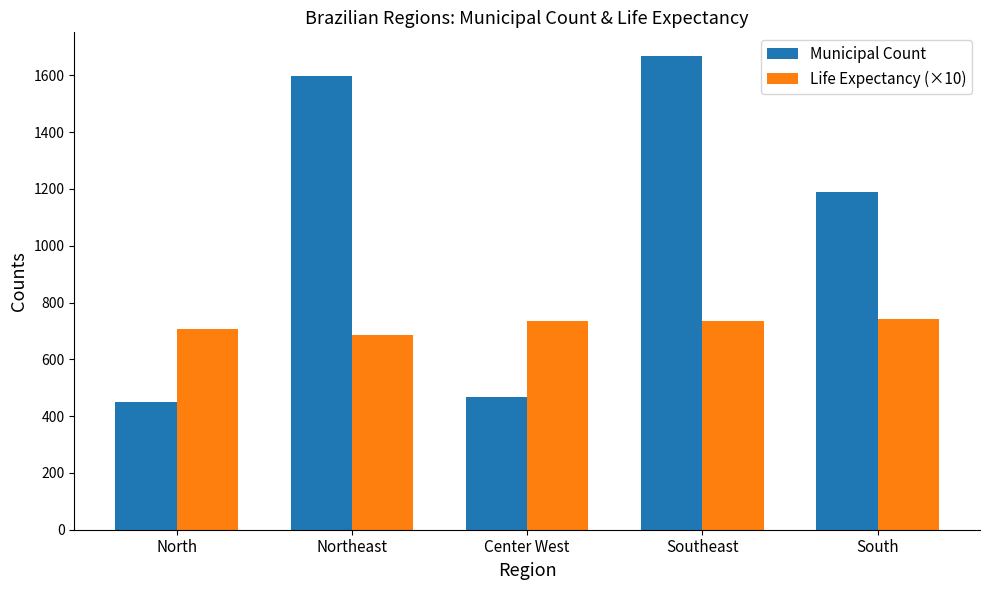

Which series has the largest total across all categories?

Municipal Count